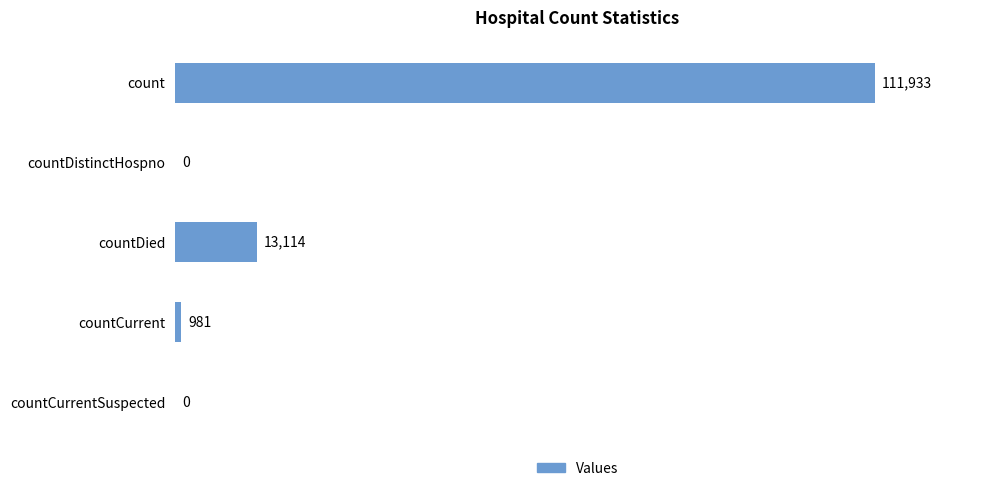

Which label corresponds to the largest value in the chart?

count